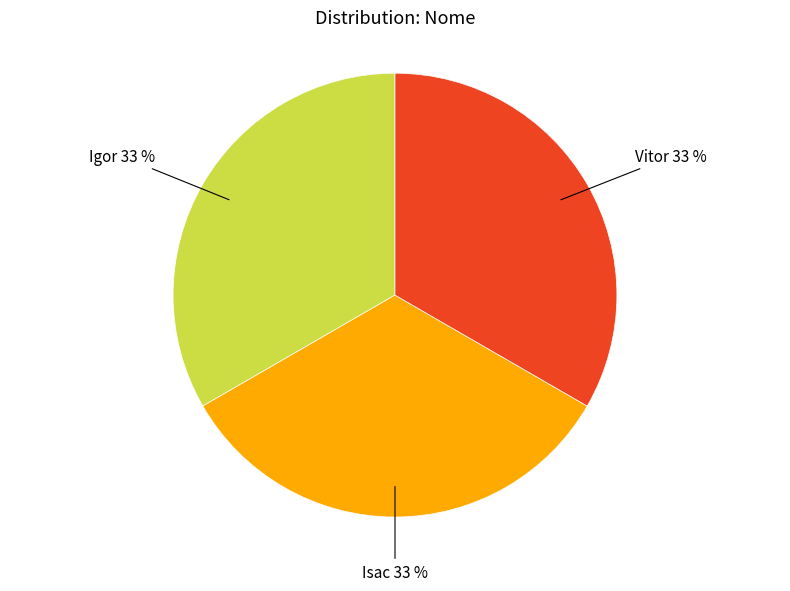

How many slices are in this pie chart?

3